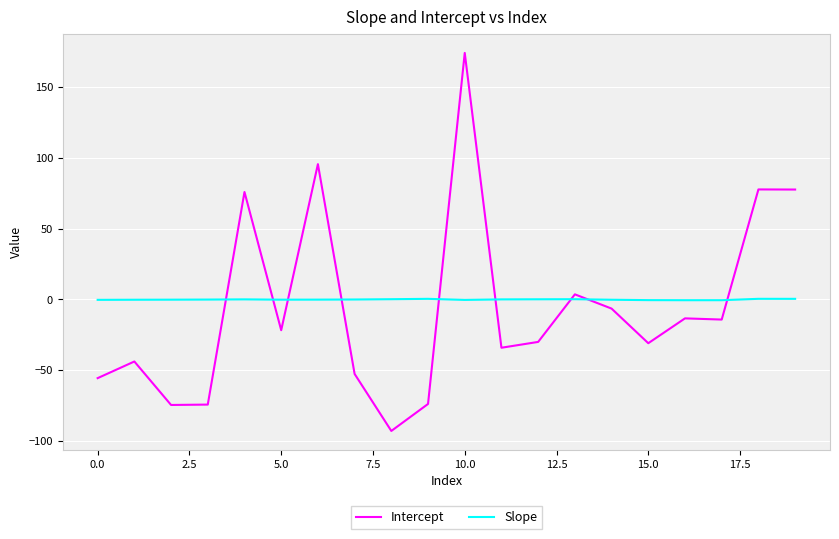

After their last crossing, which series has the higher values: Intercept or Slope?

Intercept